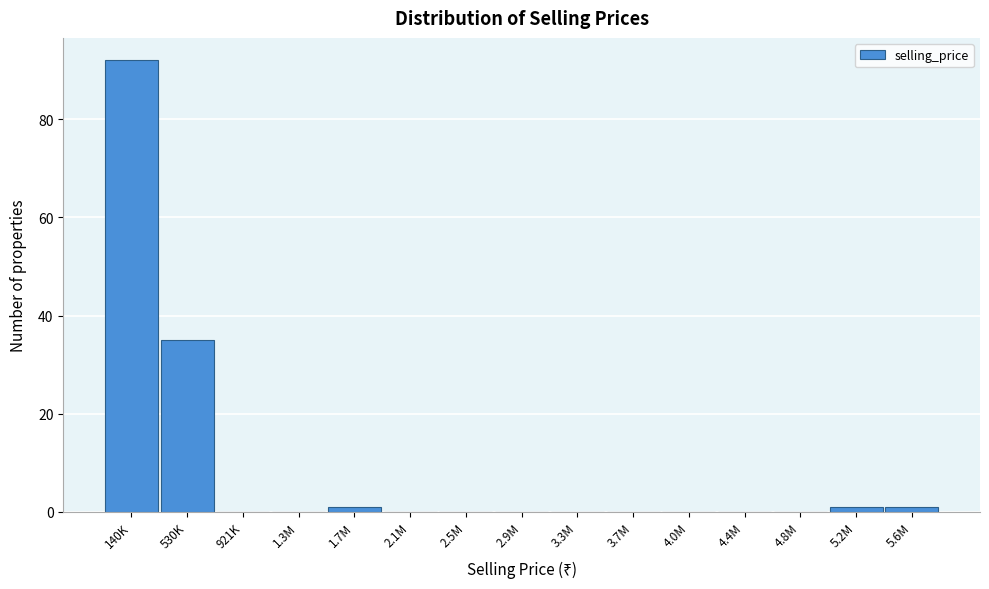

Reading left to right, extract all data points from this chart.

140K=92	530K=35	921K=0	1.3M=0	1.7M=1	2.1M=0	2.5M=0	2.9M=0	3.3M=0	3.7M=0	4.0M=0	4.4M=0	4.8M=0	5.2M=1	5.6M=1